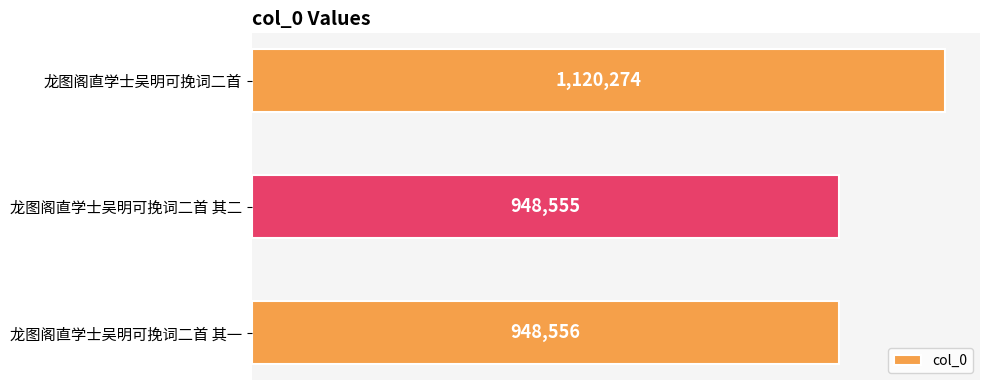

Are the bars horizontal?

Yes